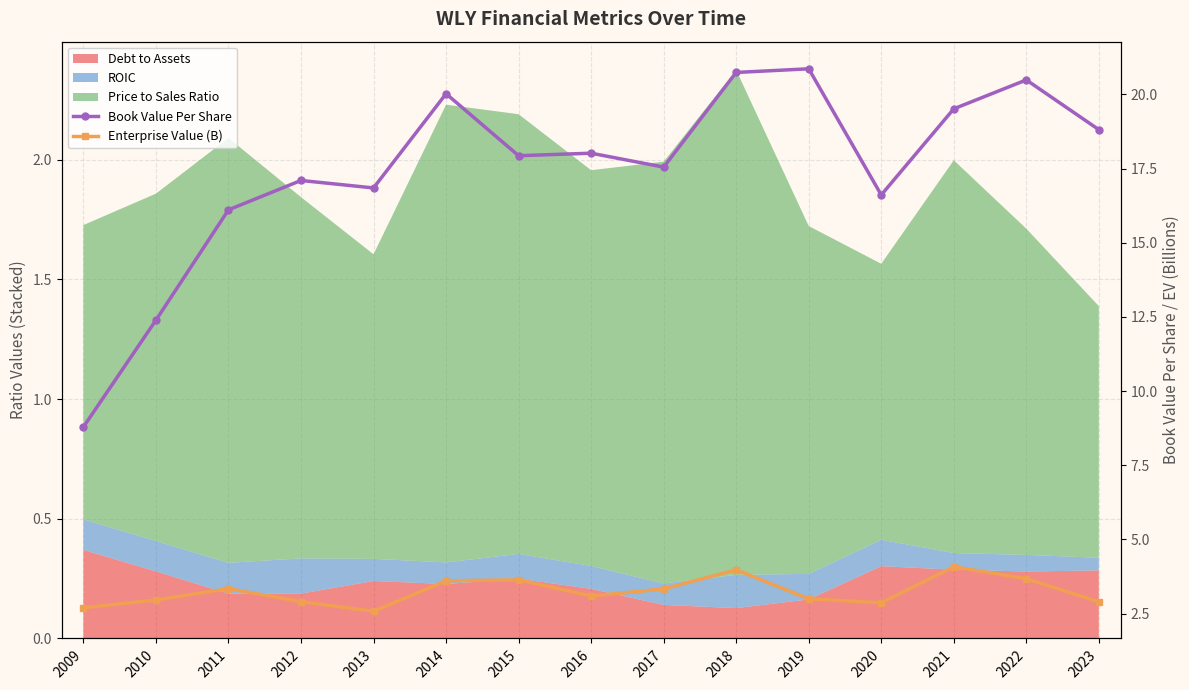

Which series has the largest range (max minus min)?

Book Value Per Share